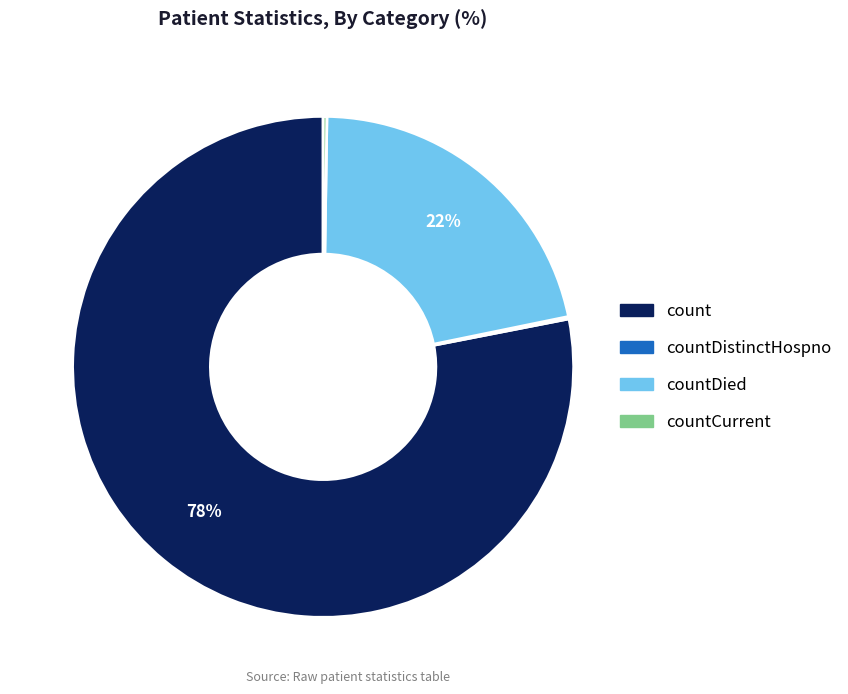

Does any single category account for the majority?

Yes